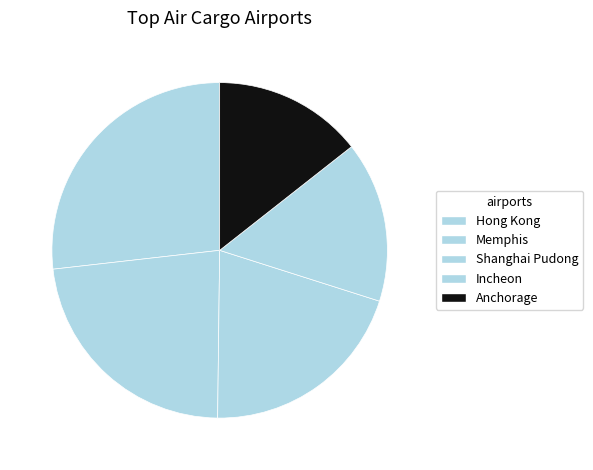

What is the change in value from Hong Kong to Memphis?

-713.1